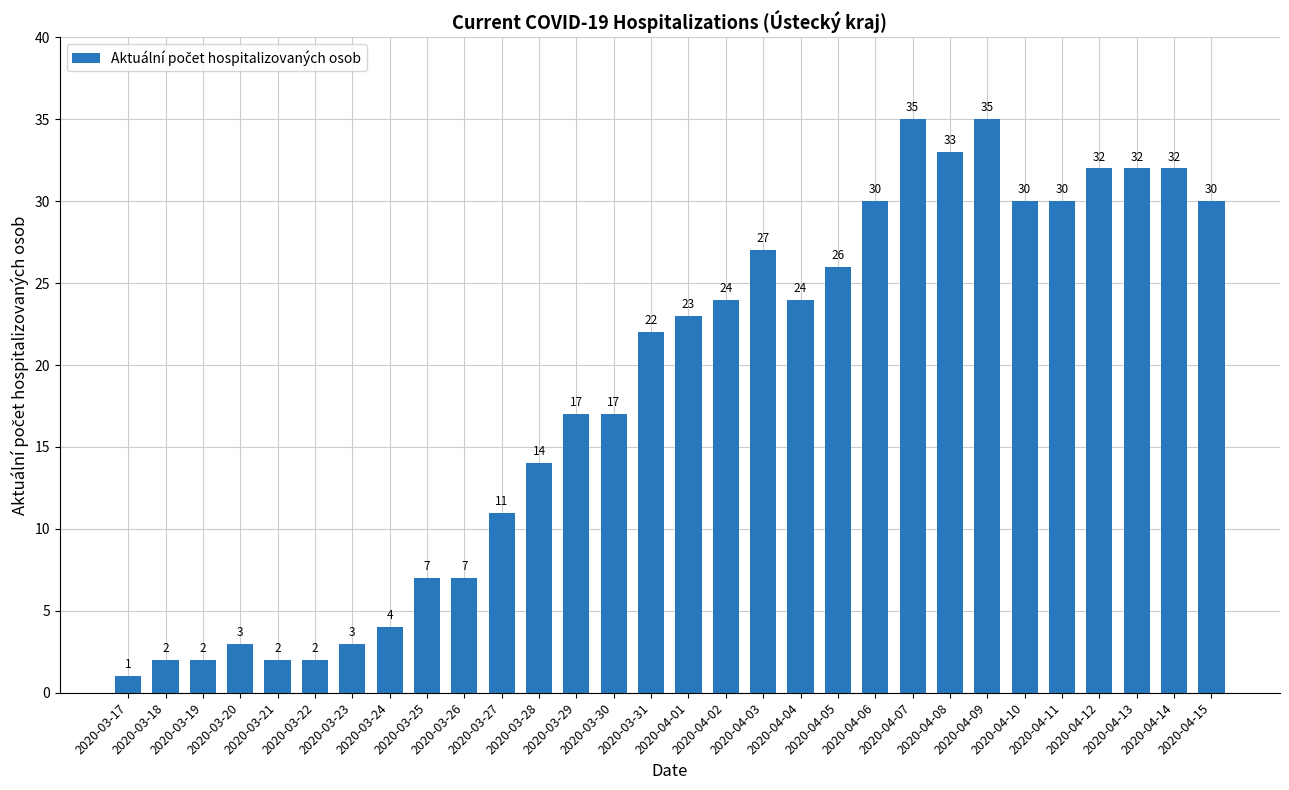

What is the difference between the maximum and minimum values?

34